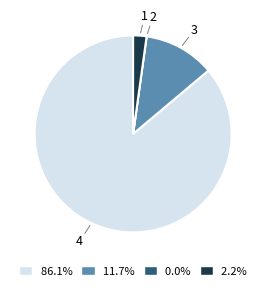

Is 86.1% the majority of the pie?

Yes